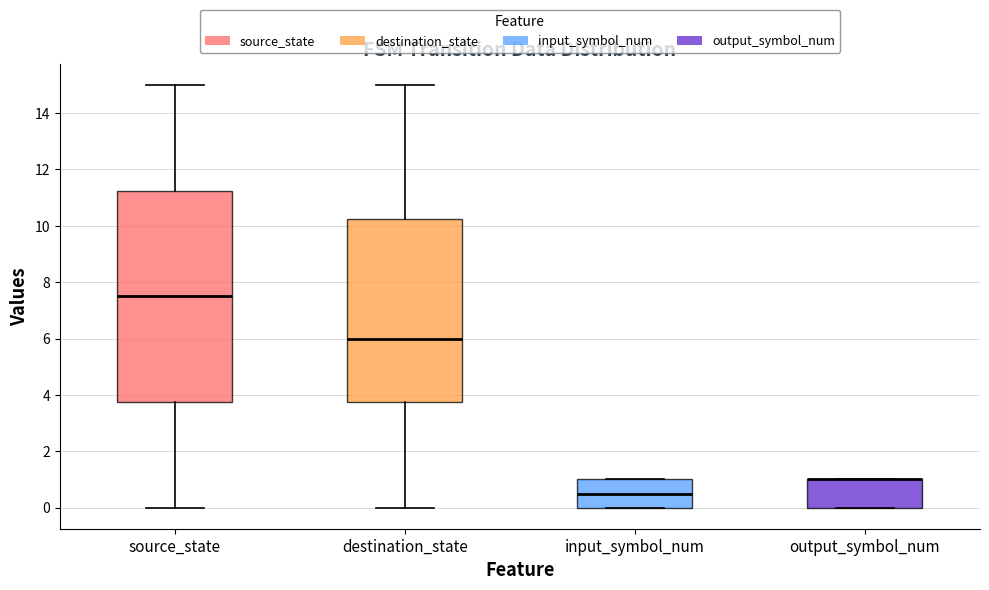

Which box is the tallest, from its lower edge to its upper edge?

source_state